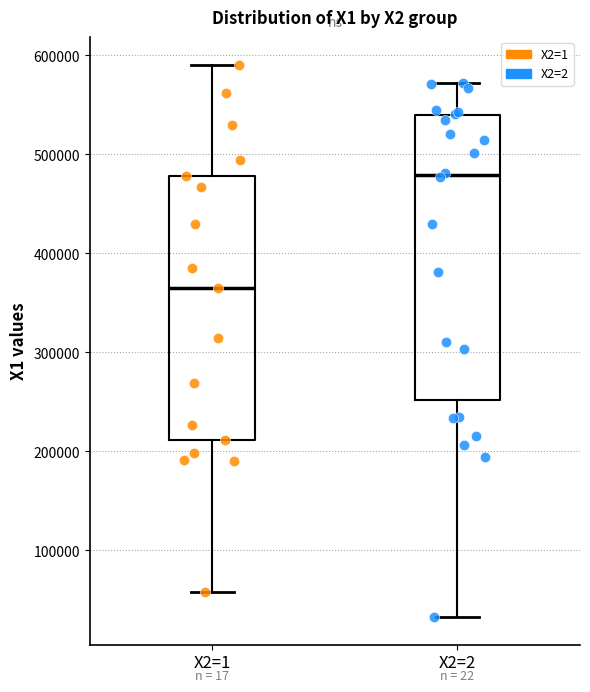

Where does the lower whisker of the box for X2=2 end on the y-axis? The values are not printed on the chart, so give them approximately, as read against the axis.

30000